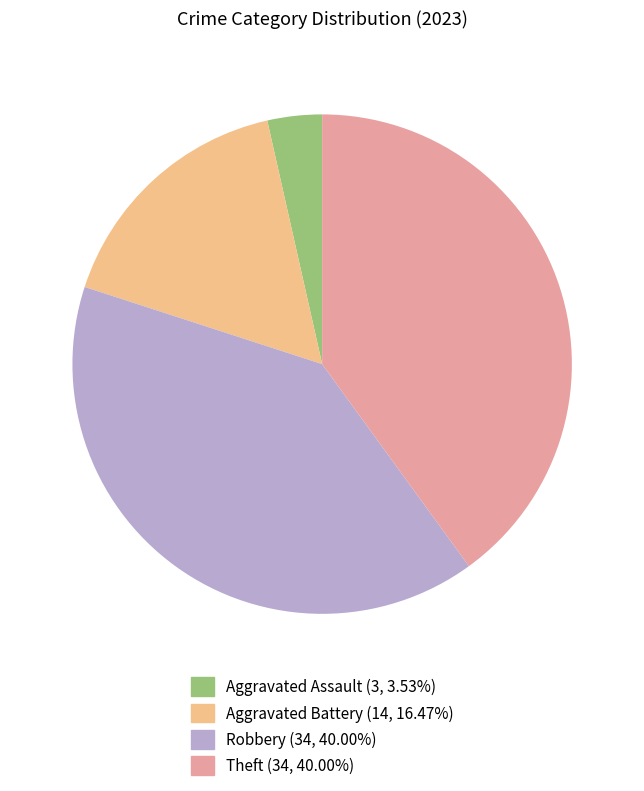

Is there any slice that represents more than half of the pie?

No